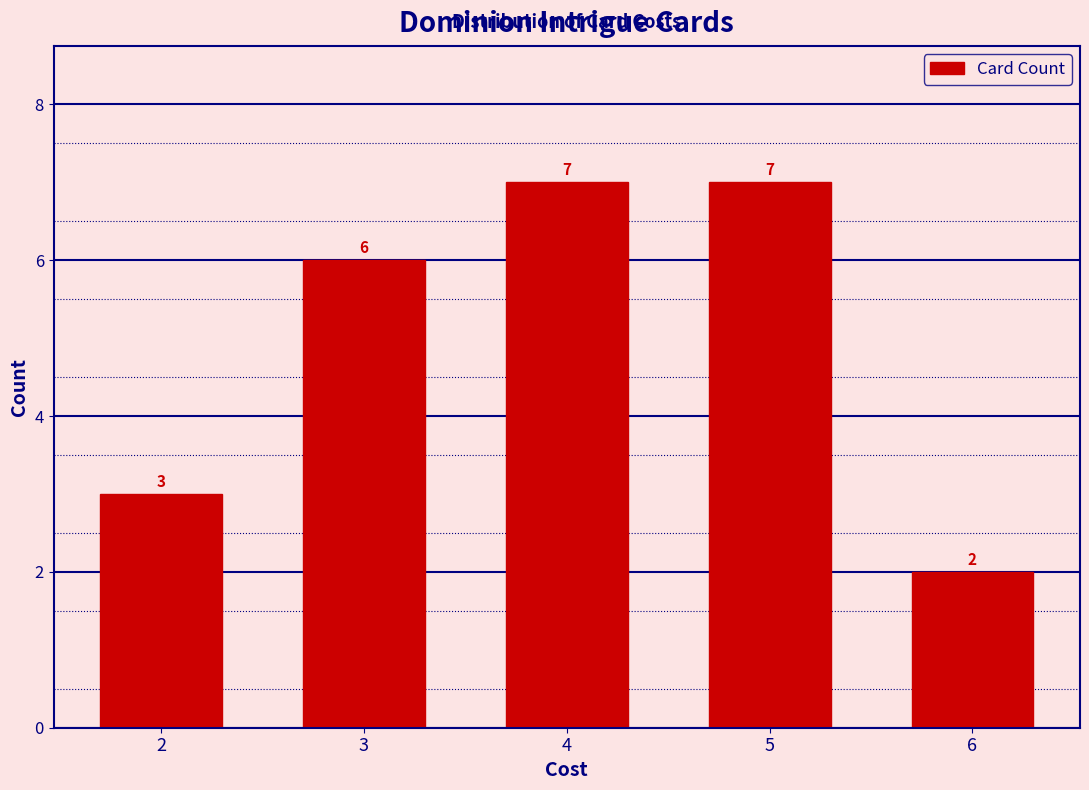

Reading left to right, what are all the values shown in this chart?

3	6	7	7	2